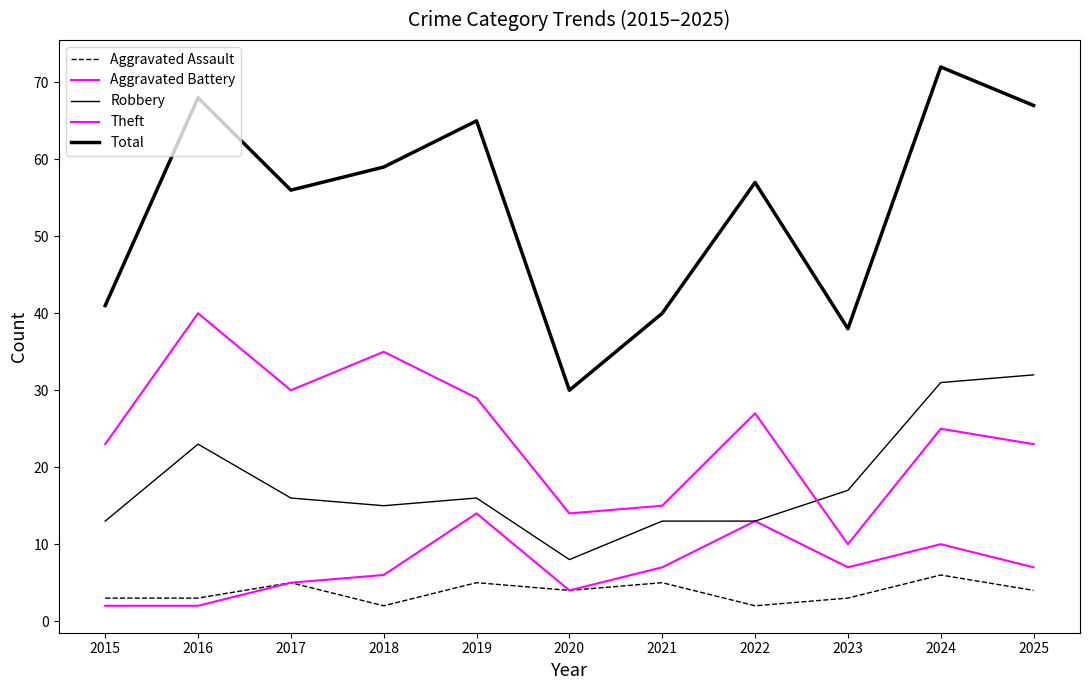

At 2024, list the series in order from largest to smallest.

Total, Robbery, Theft, Aggravated Battery, Aggravated Assault